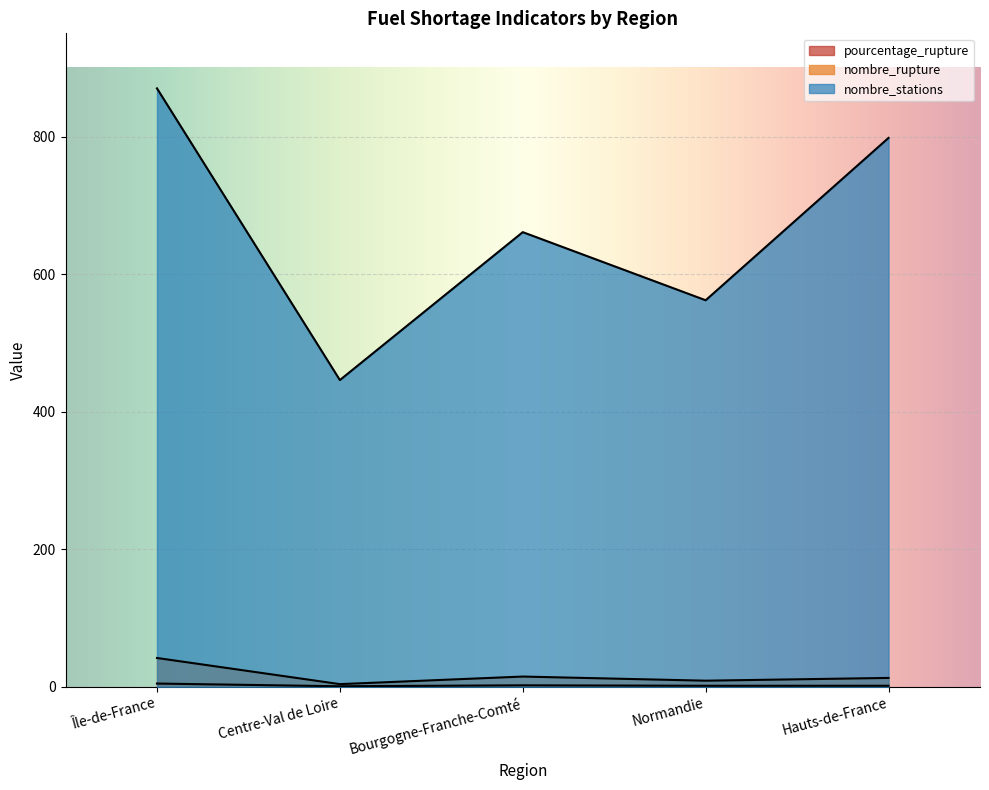

What is the sum of all nombre_rupture values?

83.0